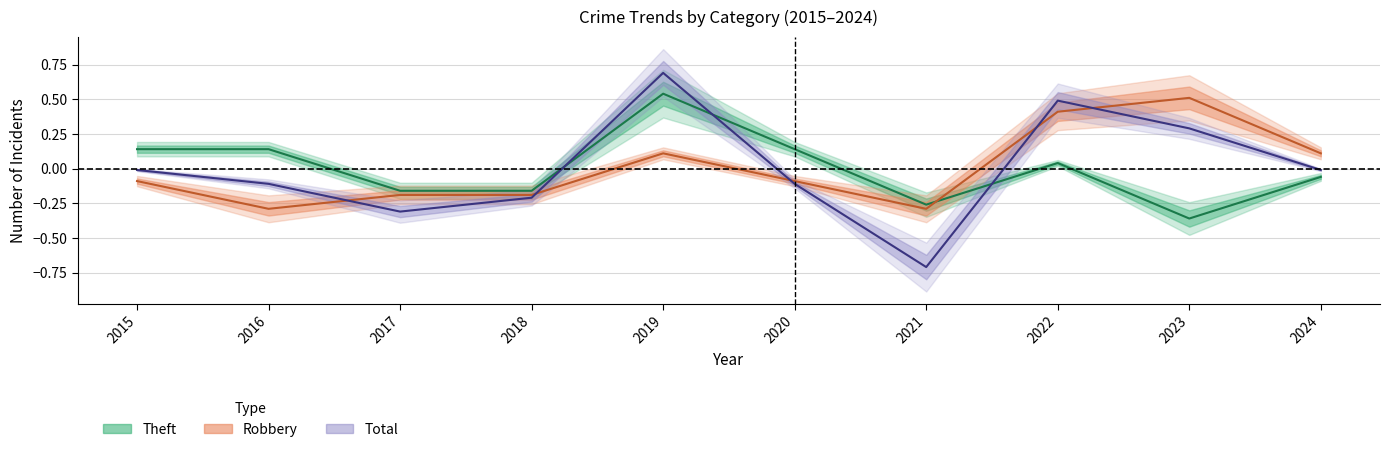

What is the highest value of the Theft series?

0.5